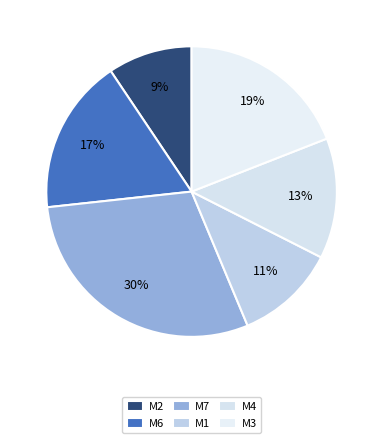

To the nearest percent, what is the combined percentage of M7 and M3?

49%